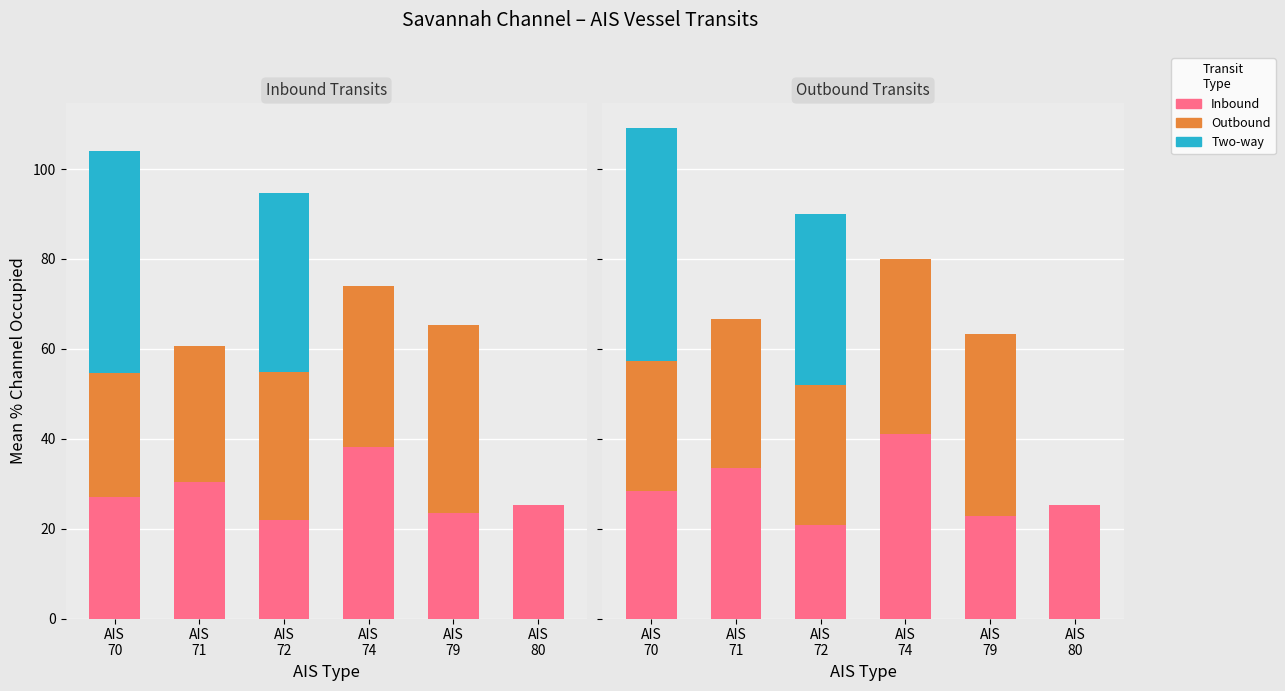

Reading left to right, list all the values displayed in this chart.

Inbound: AIS
70=28.4	AIS
71=33.4	AIS
72=20.7	AIS
74=41.1	AIS
79=22.7	AIS
80=25.2
Outbound: AIS
70=28.9	AIS
71=33.2	AIS
72=31.3	AIS
74=38.9	AIS
79=40.6	AIS
80=0.0
Two-way: AIS
70=51.8	AIS
71=0.0	AIS
72=38.0	AIS
74=0.0	AIS
79=0.0	AIS
80=0.0